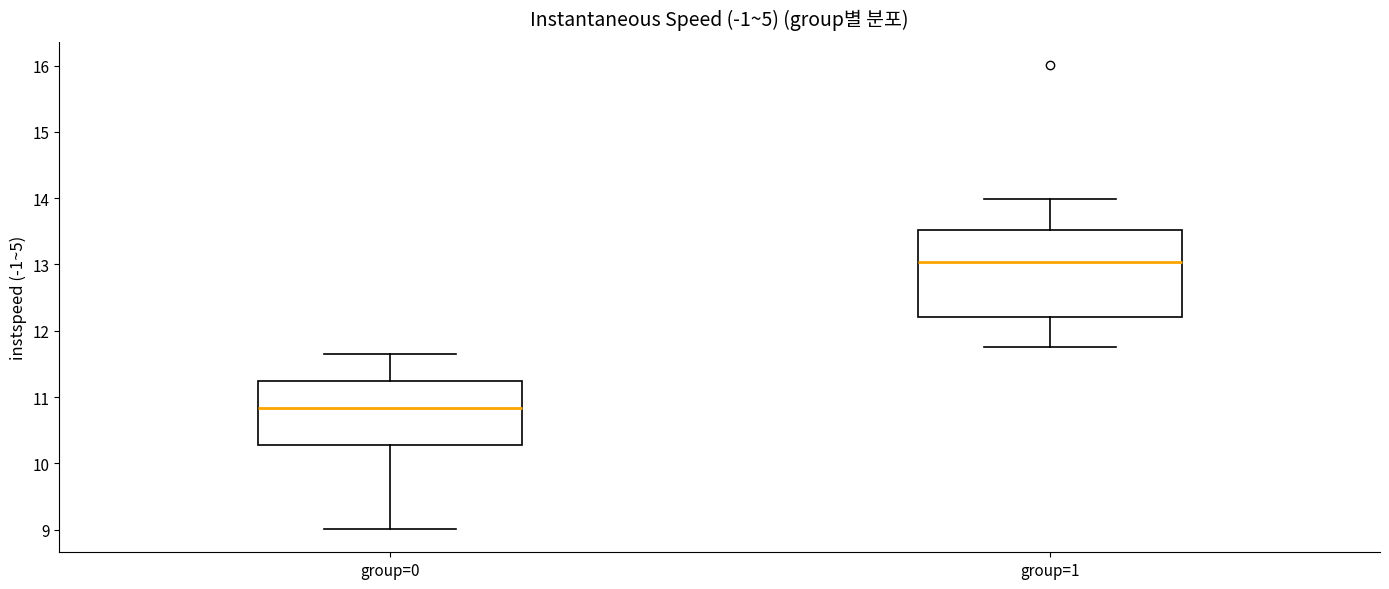

Reading left to right, transcribe this box plot: for each box, give where its median line is, the range the box spans, and where its two whiskers end, as read against the y-axis. The values are not printed on the chart, so give them approximately, as read against the axis.

group=0: median 10.8, box 10.3 to 11.2, whiskers 9.0 to 11.6
group=1: median 13.0, box 12.2 to 13.5, whiskers 11.8 to 14.0